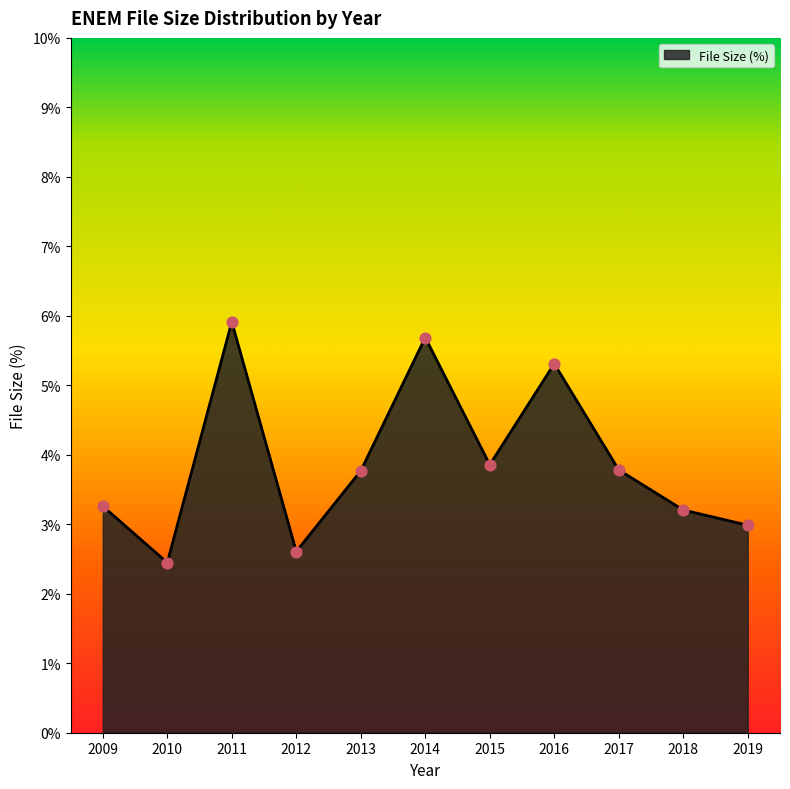

What is the change in value from 2010 to 2018?

+0.8